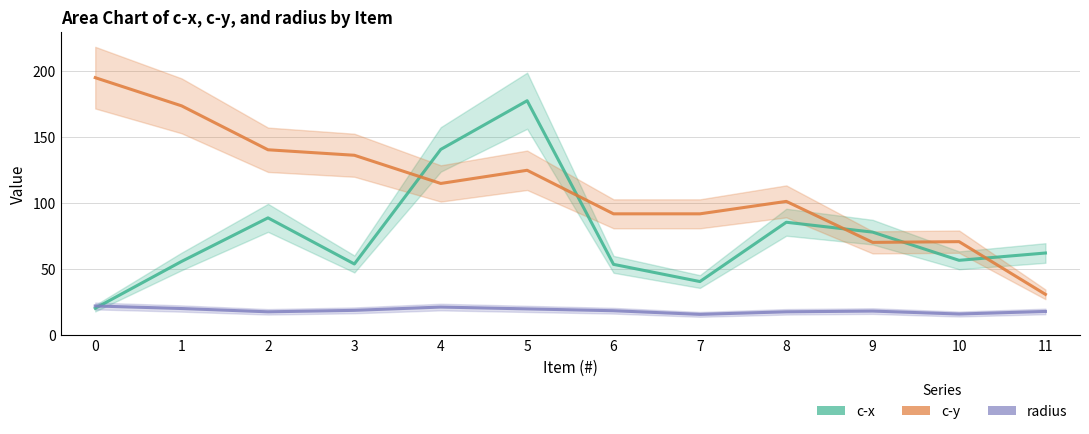

Which series has the largest range (max minus min)?

c-y